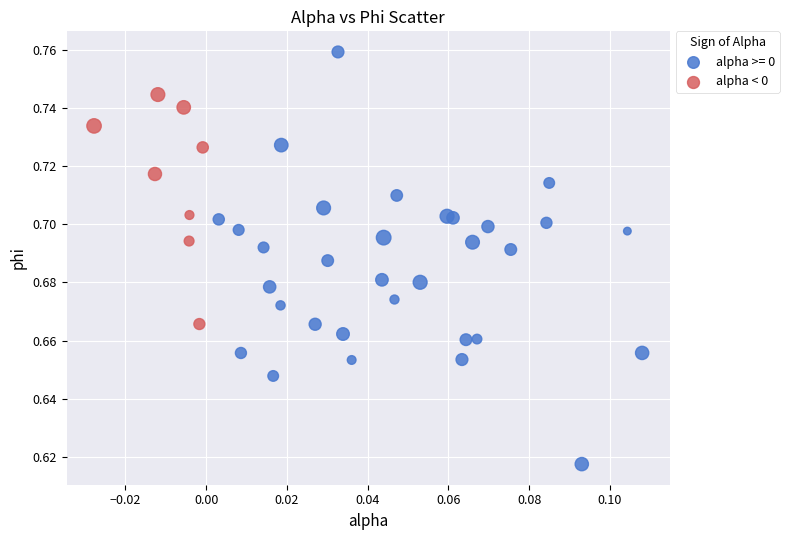

Which series contains the highest Y value?

alpha >= 0